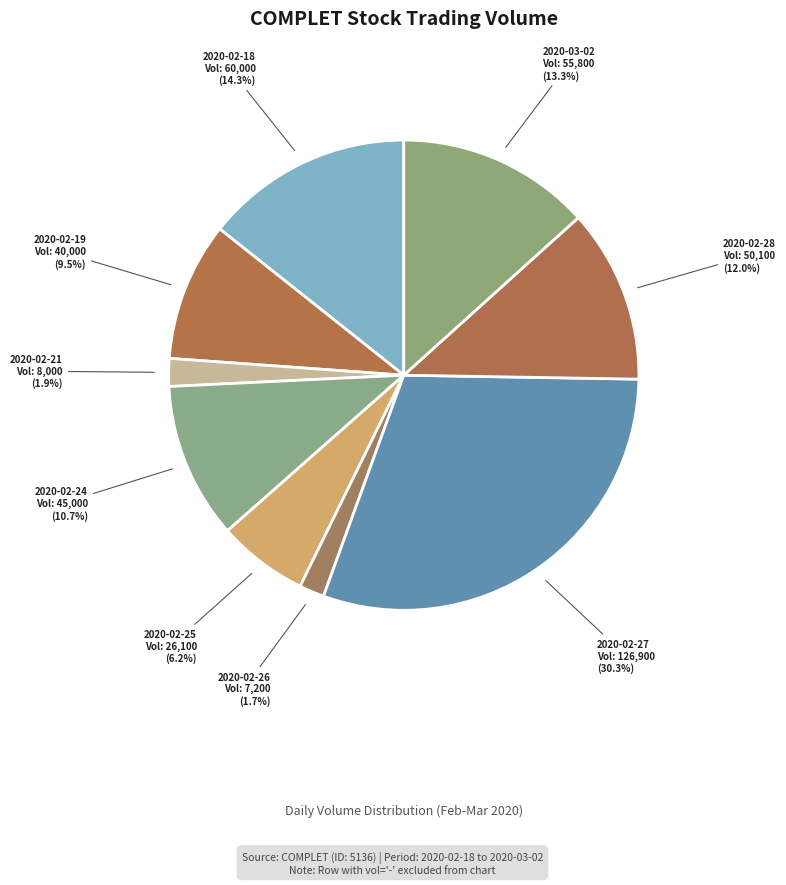

To the nearest percent, what is the average slice percentage?

11%